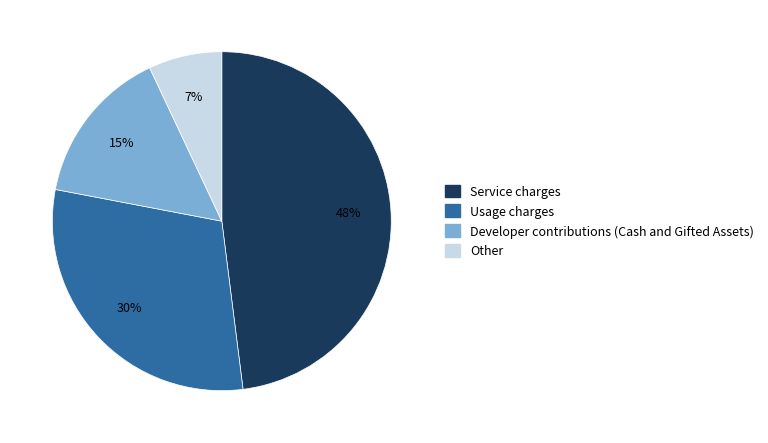

To the nearest percent, what is the average slice percentage?

25%